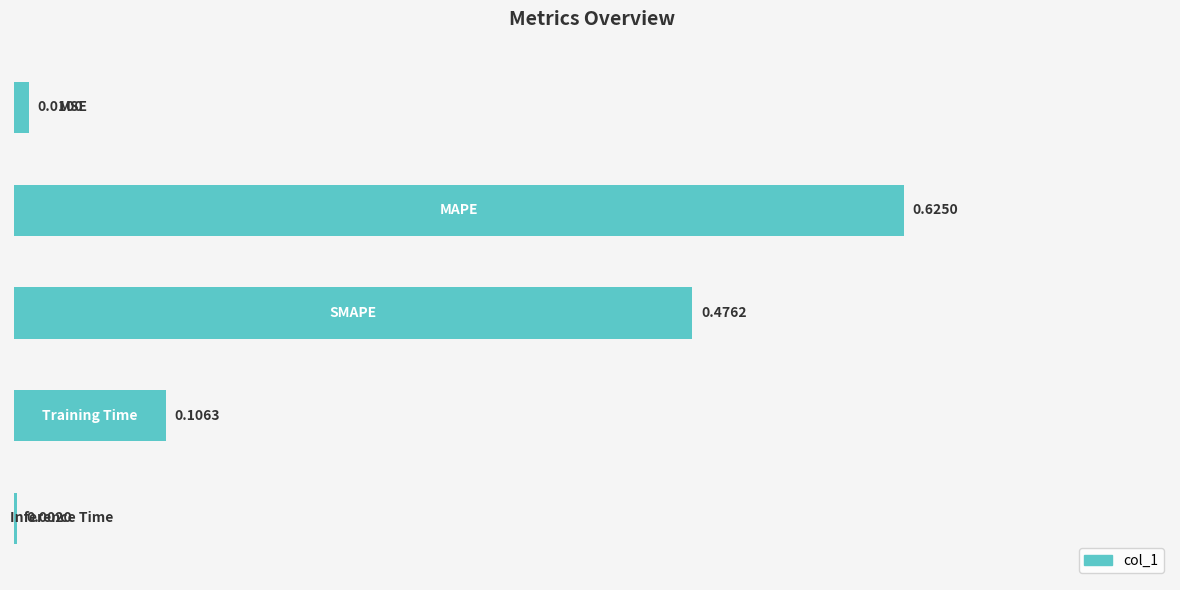

Are the bars horizontal?

Yes